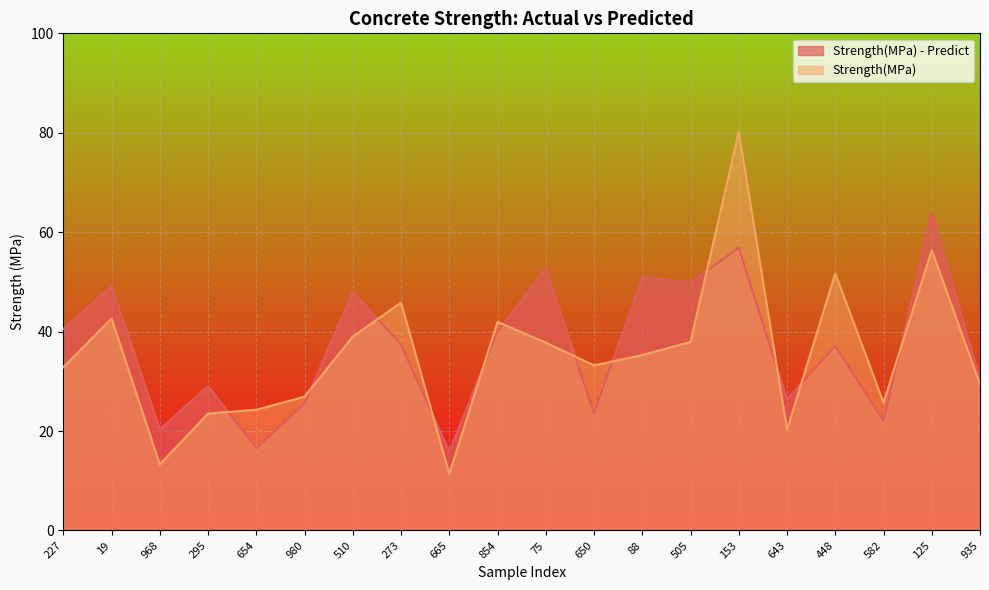

Rank the series by their maximum value, from highest to lowest.

Strength(MPa), Strength(MPa) - Predict